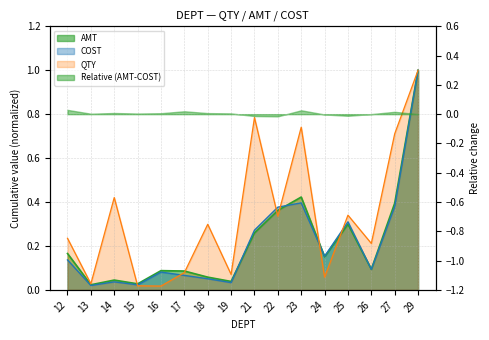

How many times do AMT and COST cross each other?

4